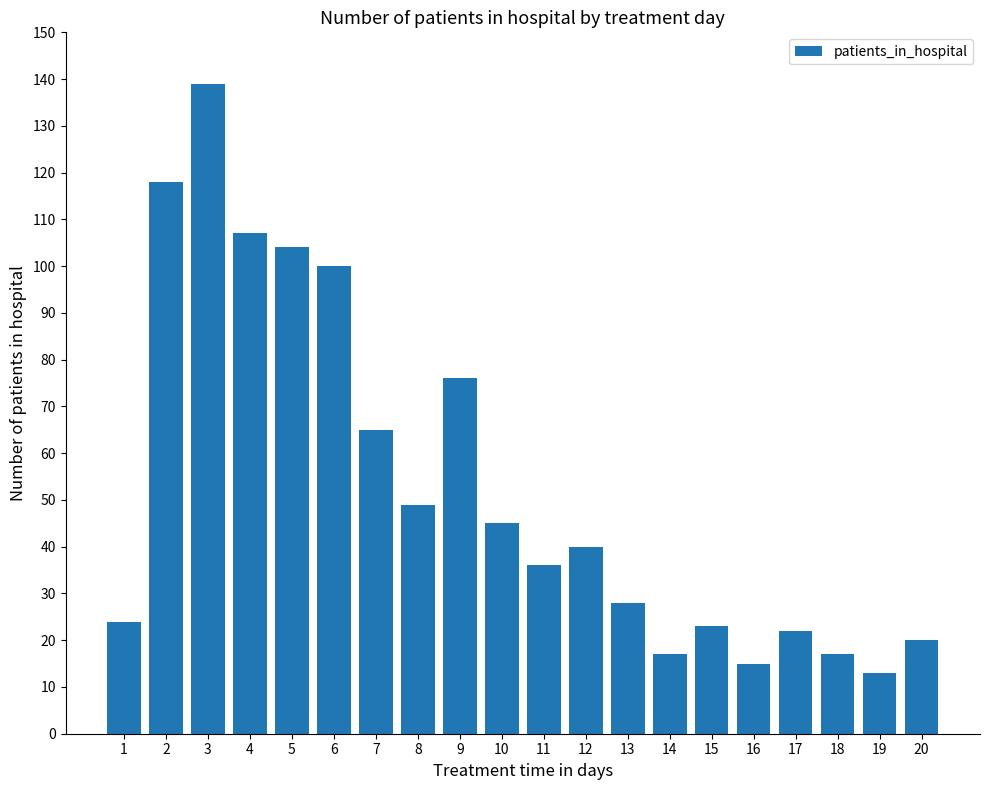

What is the value of the 3rd bar from the left?

139